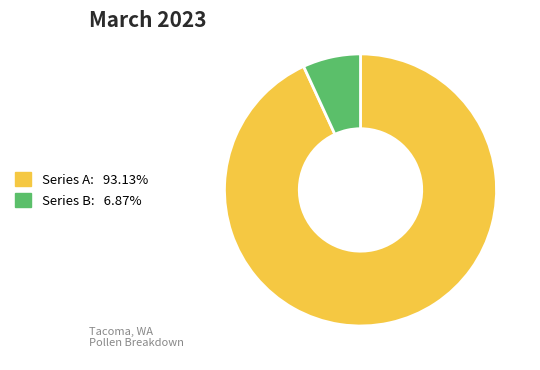

Is there any slice that represents more than half of the pie?

Yes